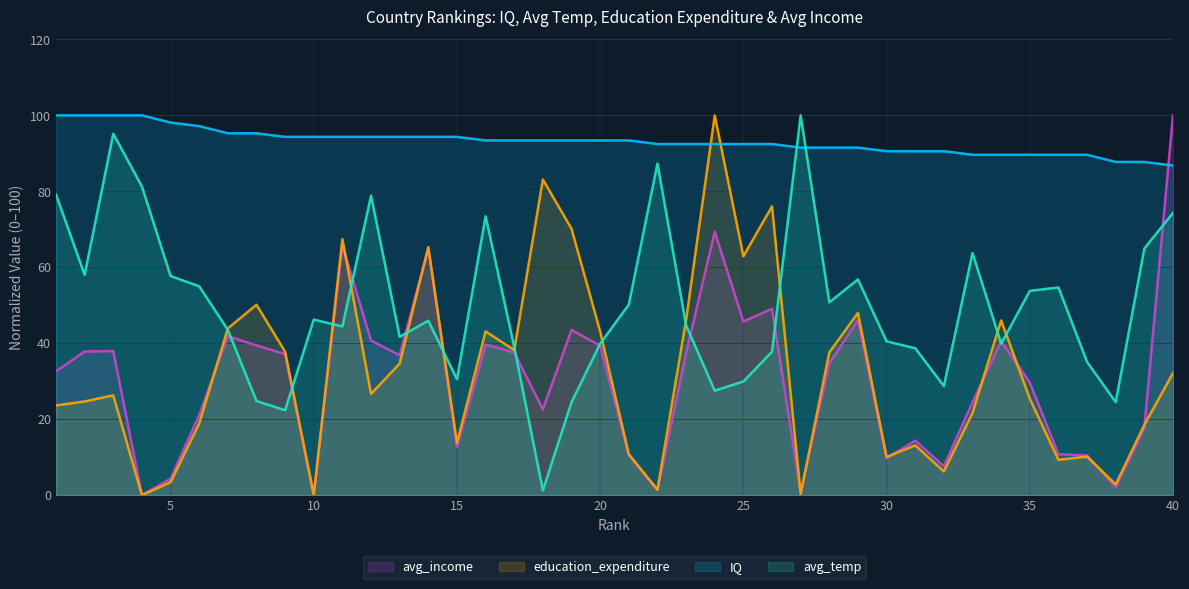

What are all the series names shown in the legend?

avg_income, education_expenditure, IQ, avg_temp